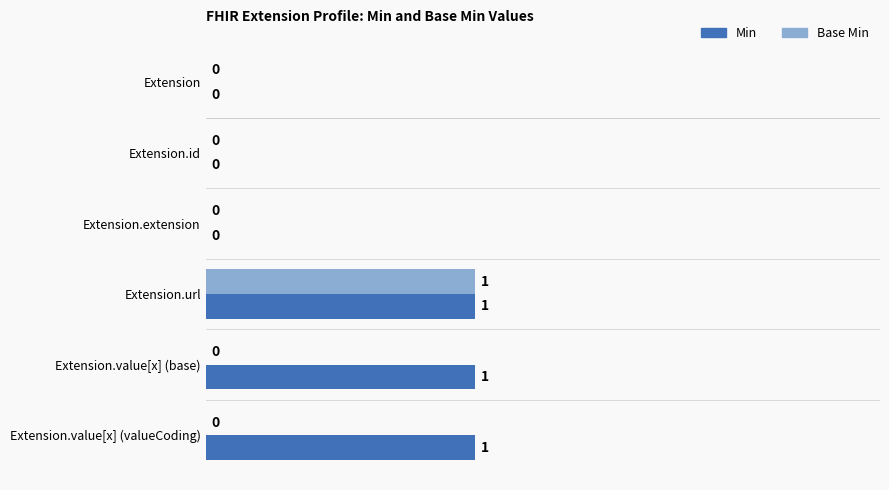

Count the Base Min values in the range 0 to 1.

6